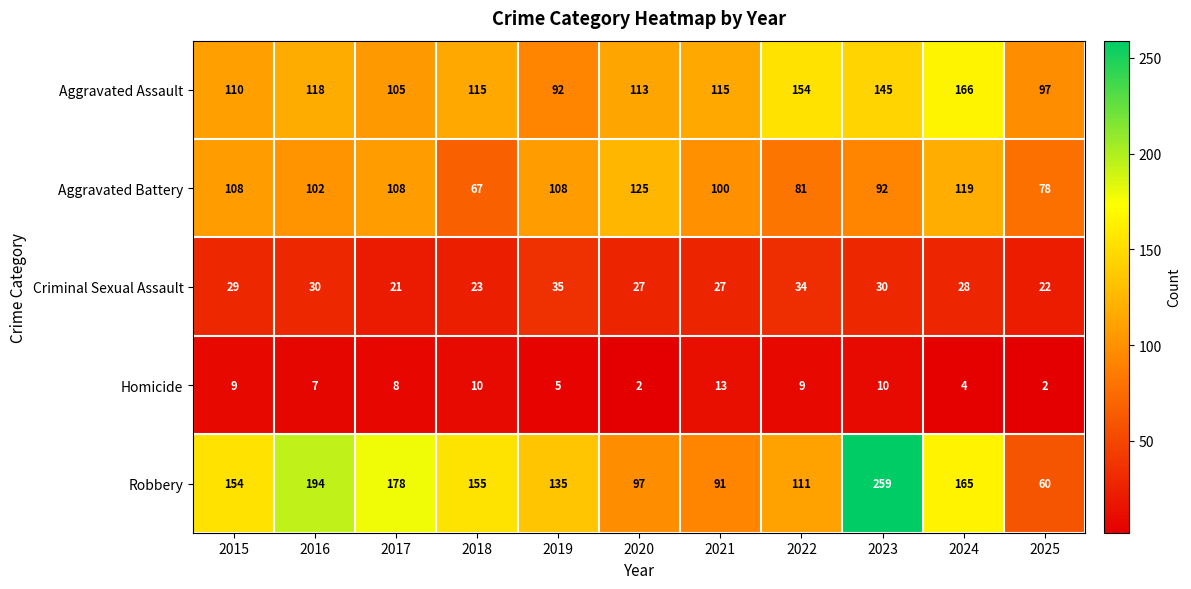

Which series changed the most between 2016 and 2018?

Robbery